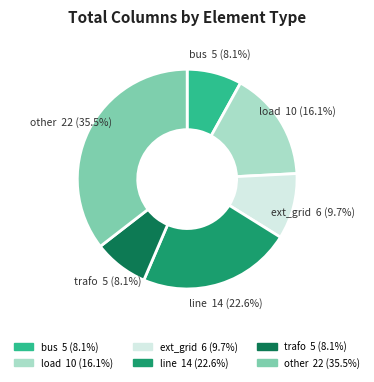

To the nearest percent, what is the combined percentage of trafo and line?

31%